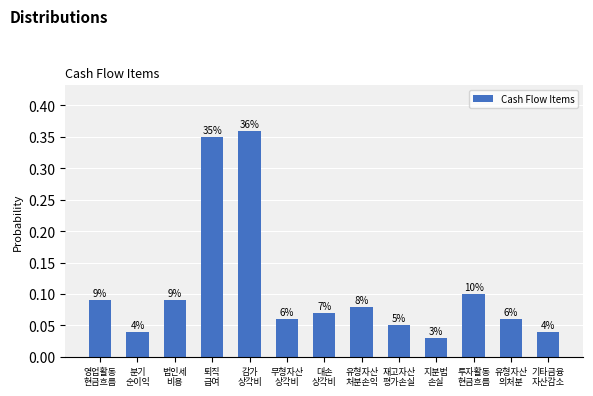

What is the average value?

0.1